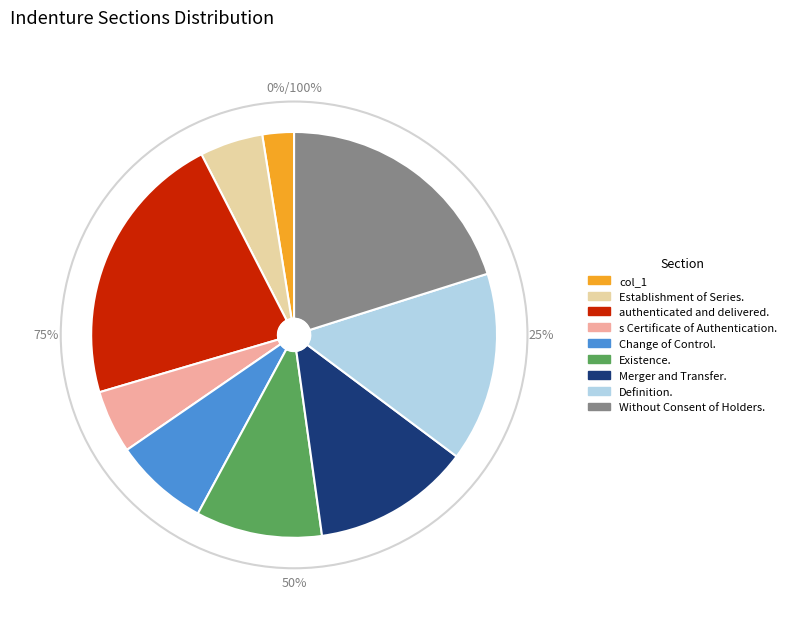

What is the ratio of the value at Establishment of Series. to the value at col_1?

2.0